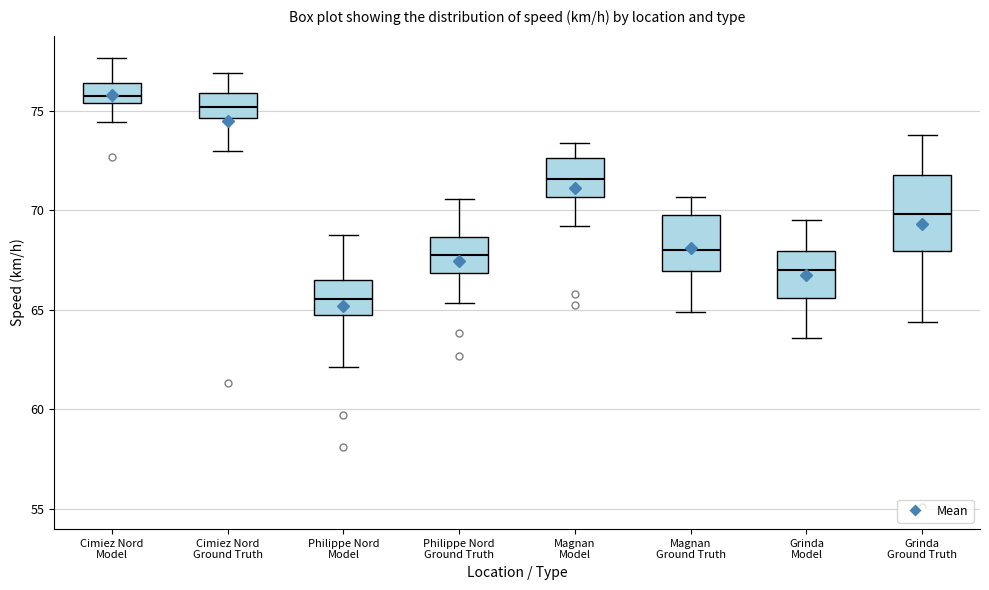

Reading left to right, read every box against the y-axis: the position of its median line, the range the box covers, and the ends of its whiskers. The values are not printed on the chart, so give them approximately, as read against the axis.

Cimiez Nord Model: median 76.0, box 75.5 to 76.5, whiskers 74.5 to 77.5
Cimiez Nord Ground Truth: median 75.0, box 74.5 to 76.0, whiskers 73.0 to 77.0
Philippe Nord Model: median 65.5, box 64.5 to 66.5, whiskers 62.0 to 68.5
Philippe Nord Ground Truth: median 68.0, box 67.0 to 68.5, whiskers 65.5 to 70.5
Magnan Model: median 71.5, box 70.5 to 72.5, whiskers 69.0 to 73.5
Magnan Ground Truth: median 68.0, box 67.0 to 70.0, whiskers 65.0 to 70.5
Grinda Model: median 67.0, box 65.5 to 68.0, whiskers 63.5 to 69.5
Grinda Ground Truth: median 70.0, box 68.0 to 72.0, whiskers 64.5 to 74.0